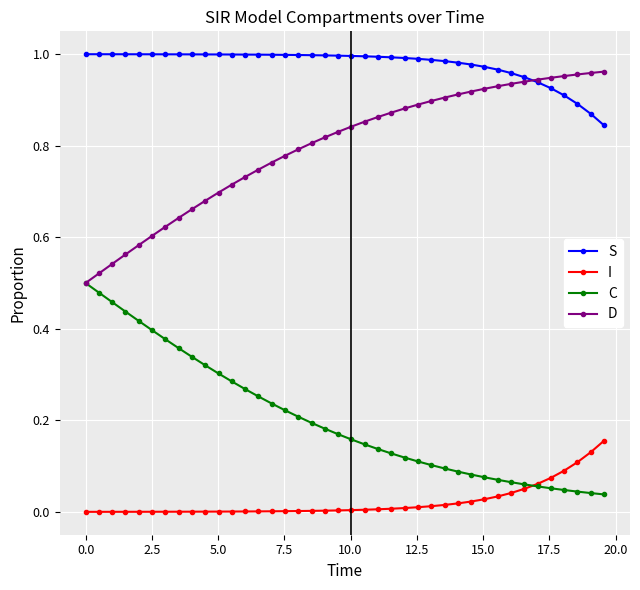

True or false: S and C intersect in this chart.

False